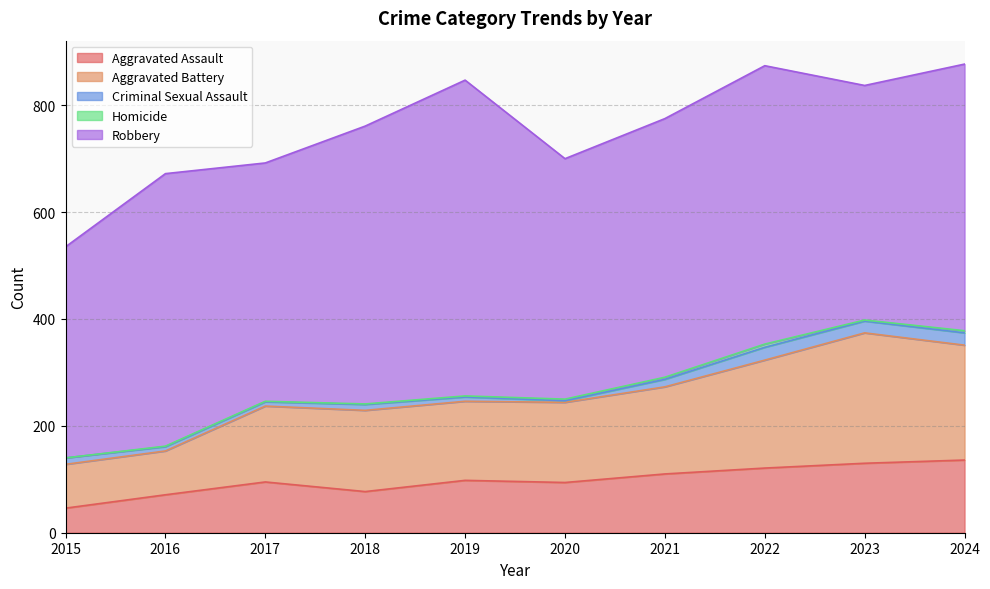

What is the sum of all Criminal Sexual Assault values?

133